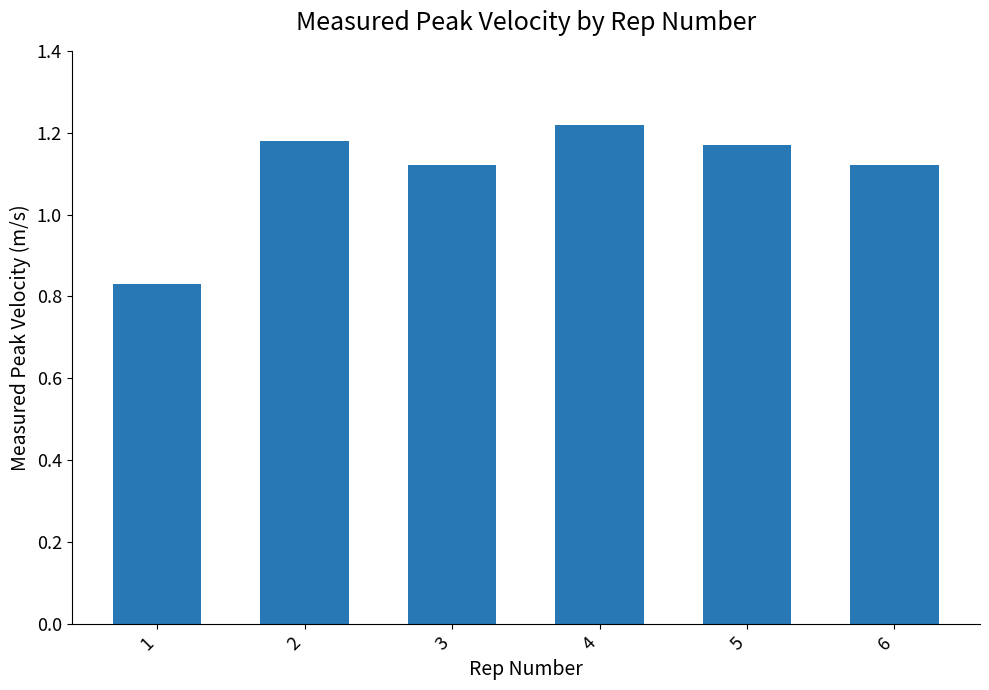

How many categories are shown in the chart?

6